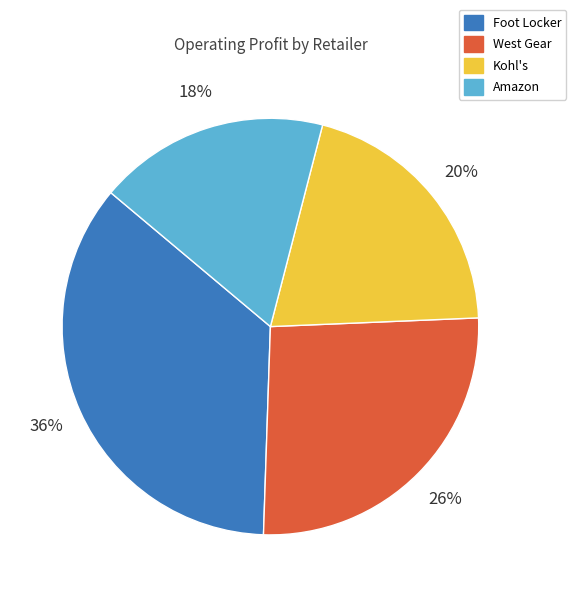

Does any single category account for the majority?

No